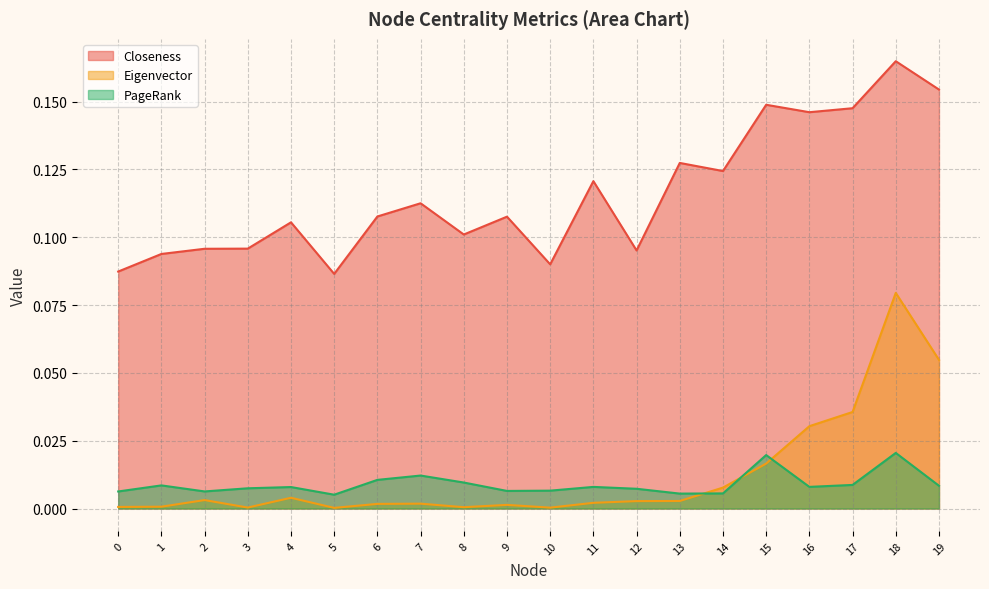

The PageRank series shows 0.0 at 14. True or false?

False